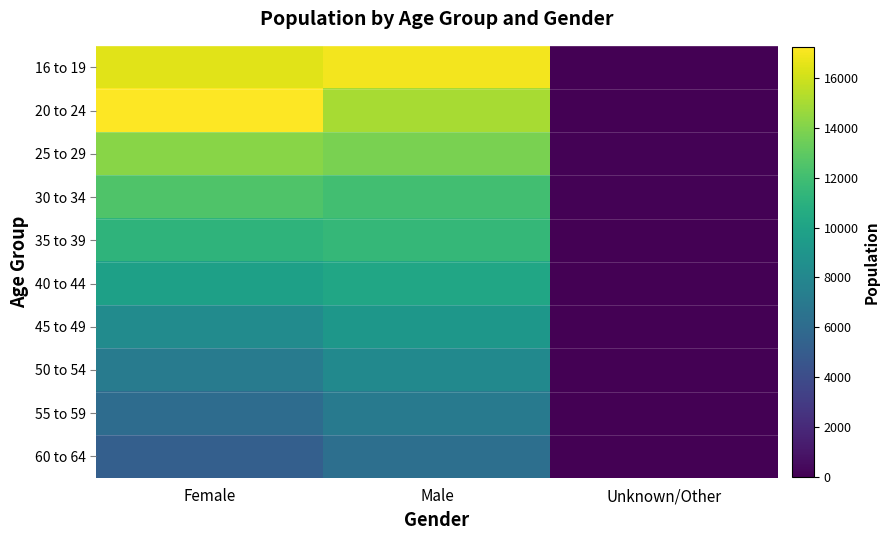

Rank the series by their maximum value, from lowest to highest.

60 to 64, 55 to 59, 50 to 54, 45 to 49, 40 to 44, 35 to 39, 30 to 34, 25 to 29, 16 to 19, 20 to 24